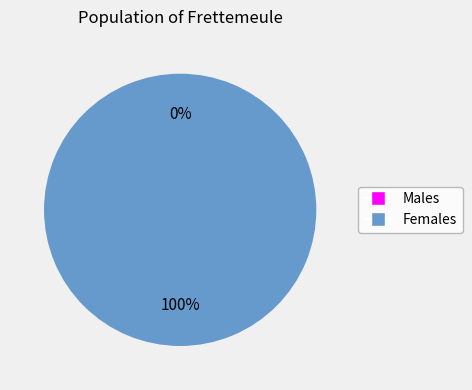

Between 1456872406 and 1461373287, which is larger?

1461373287